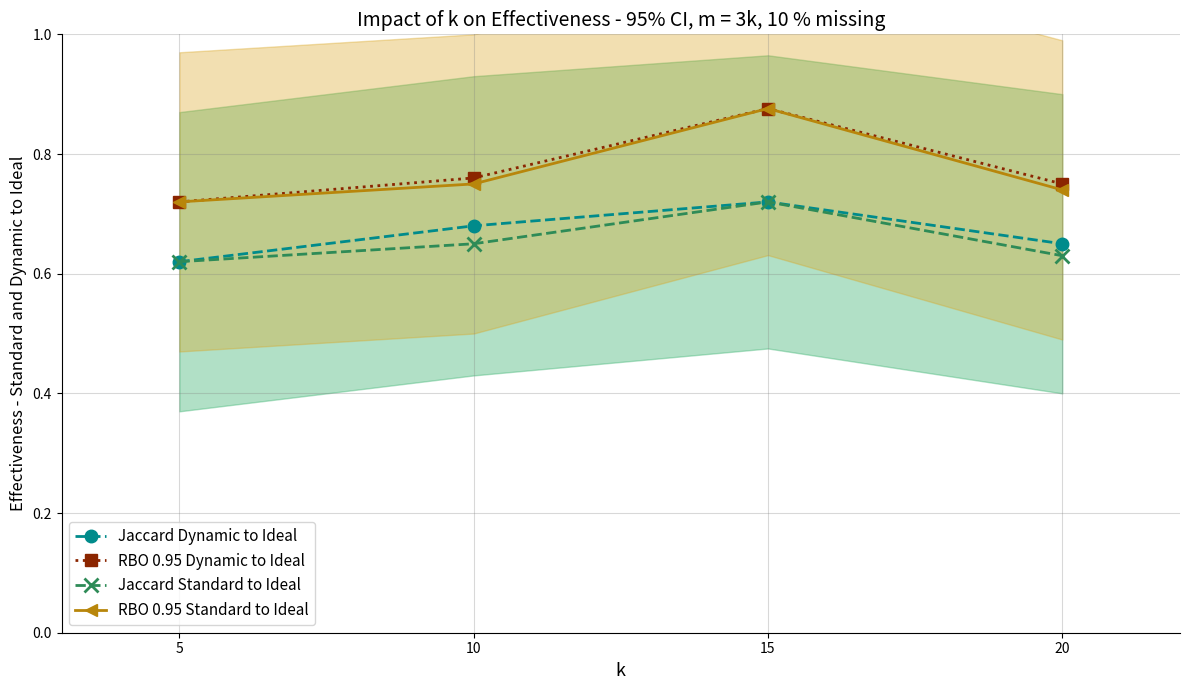

True or false: Jaccard Dynamic to Ideal and RBO 0.95 Standard to Ideal cross at least once.

False